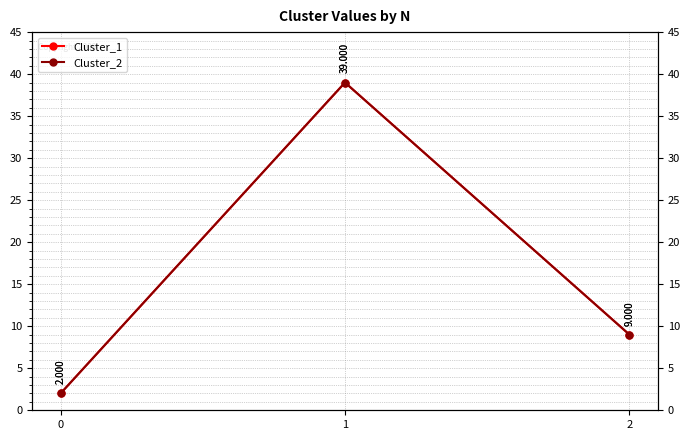

Reading left to right, what are all the values shown in this chart?

Cluster_1: 0=2	1=39	2=9
Cluster_2: 0=2	1=39	2=9